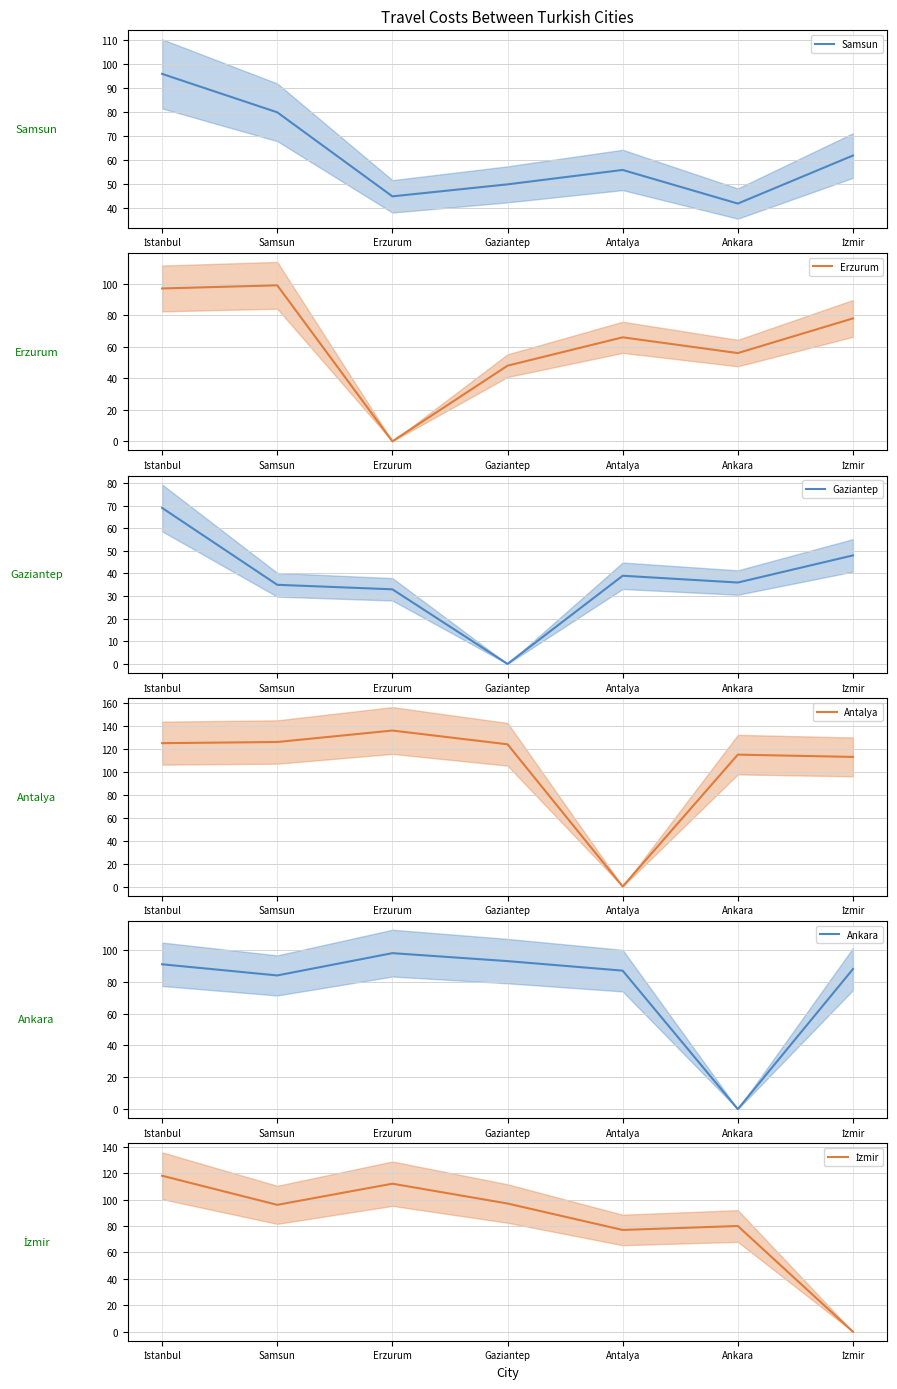

Where is the first local maximum for Ankara?

Erzurum